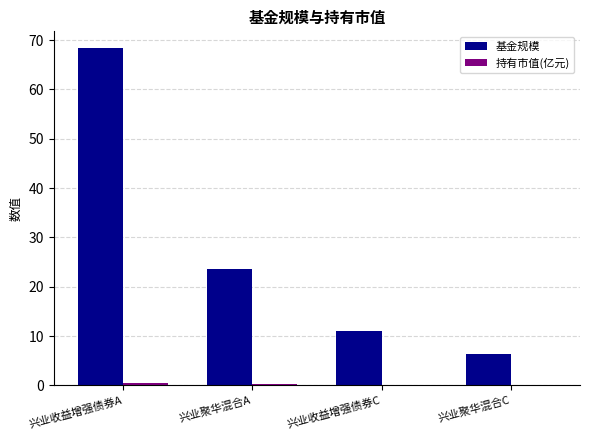

Which series has the largest total across all categories?

基金规模